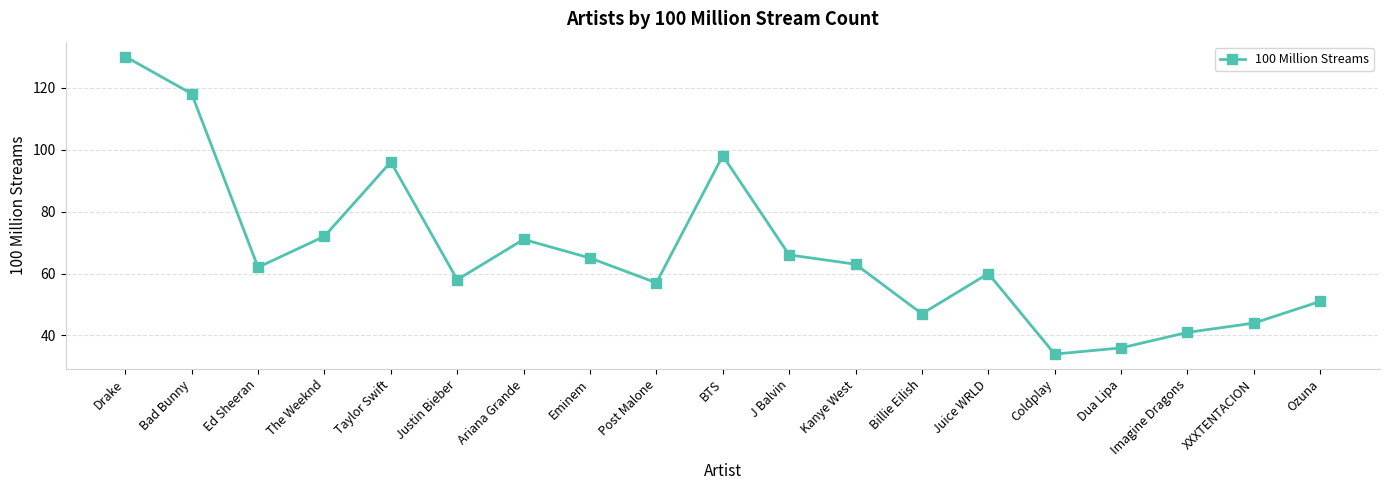

Is this an area chart (filled region under the line)?

No